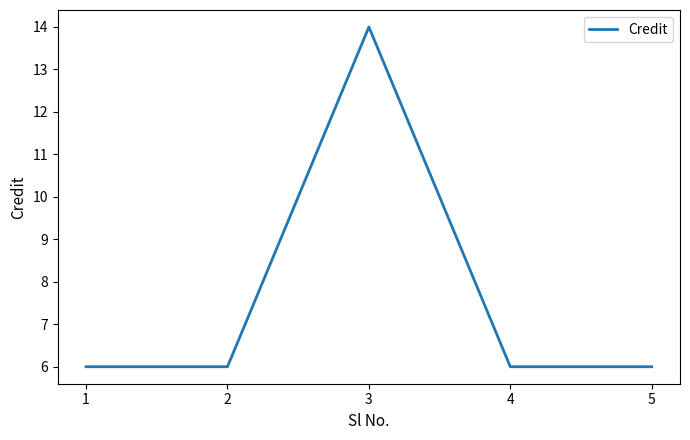

Reading left to right, extract all data points from this chart.

6	6	14	6	6